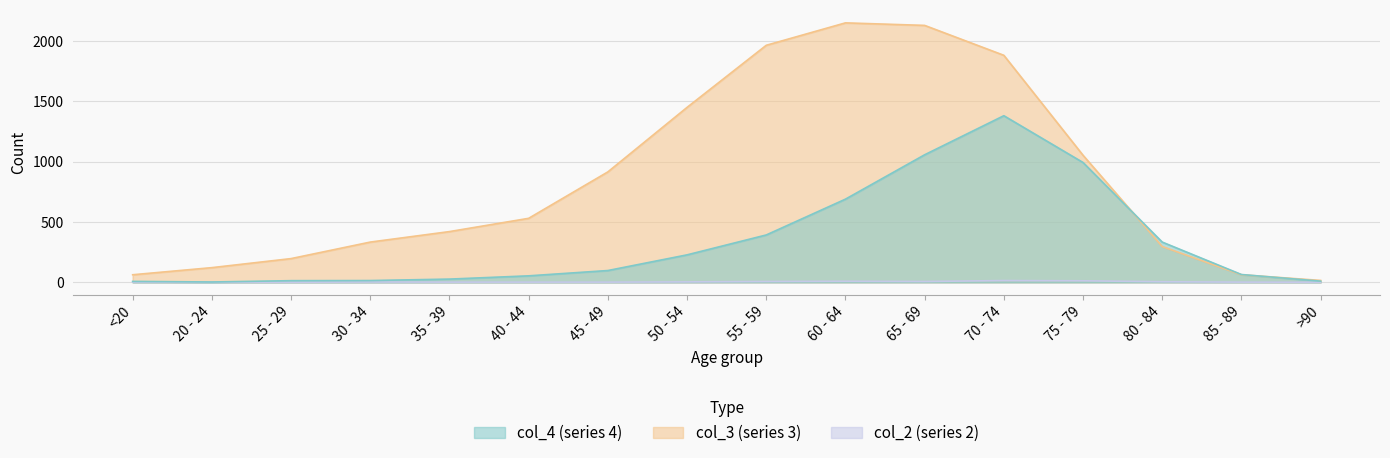

How many values in col_2 are above zero?

13